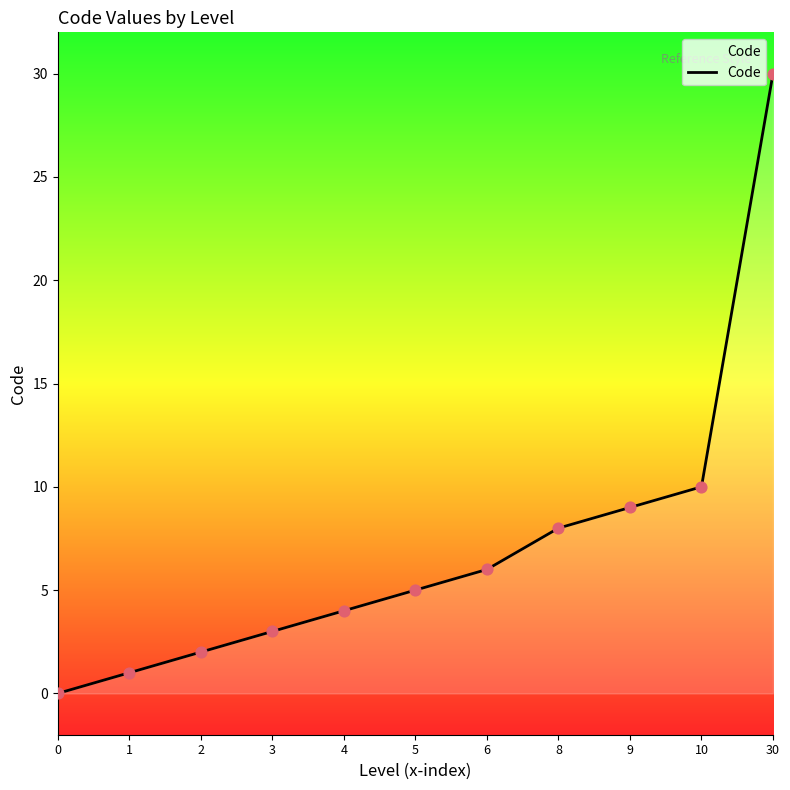

Approximately how many times larger is the value at 4 compared to 30?

0.1